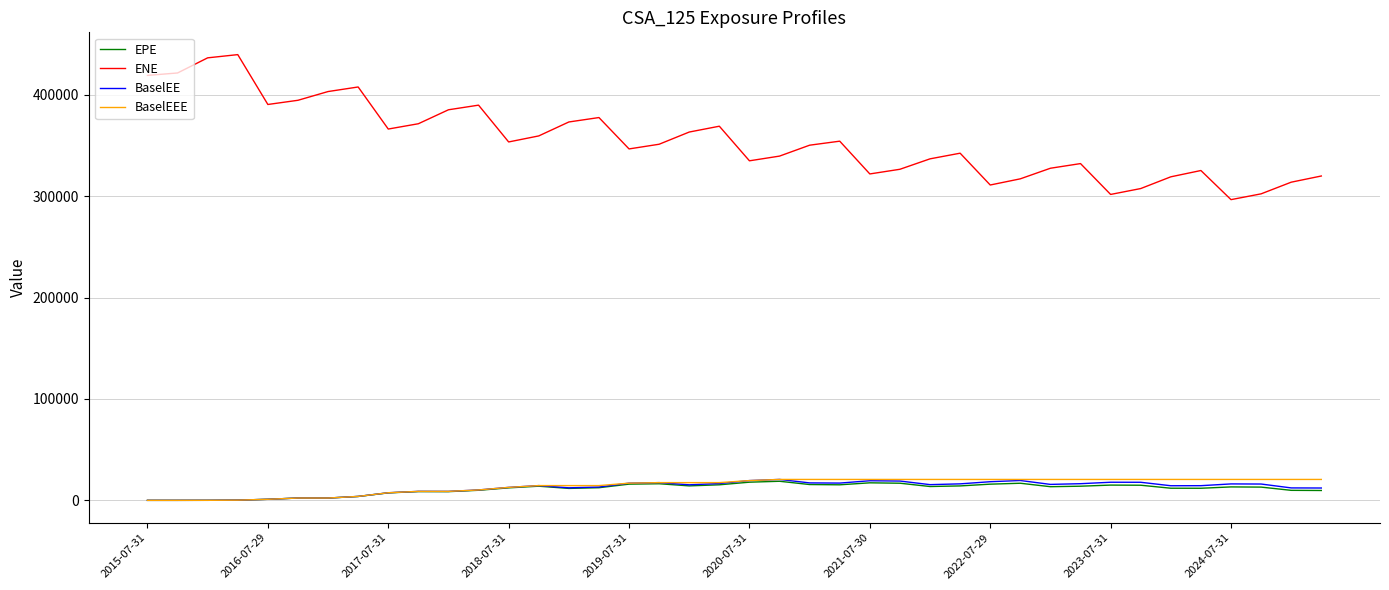

What is the highest value of the ENE series?

439567.0